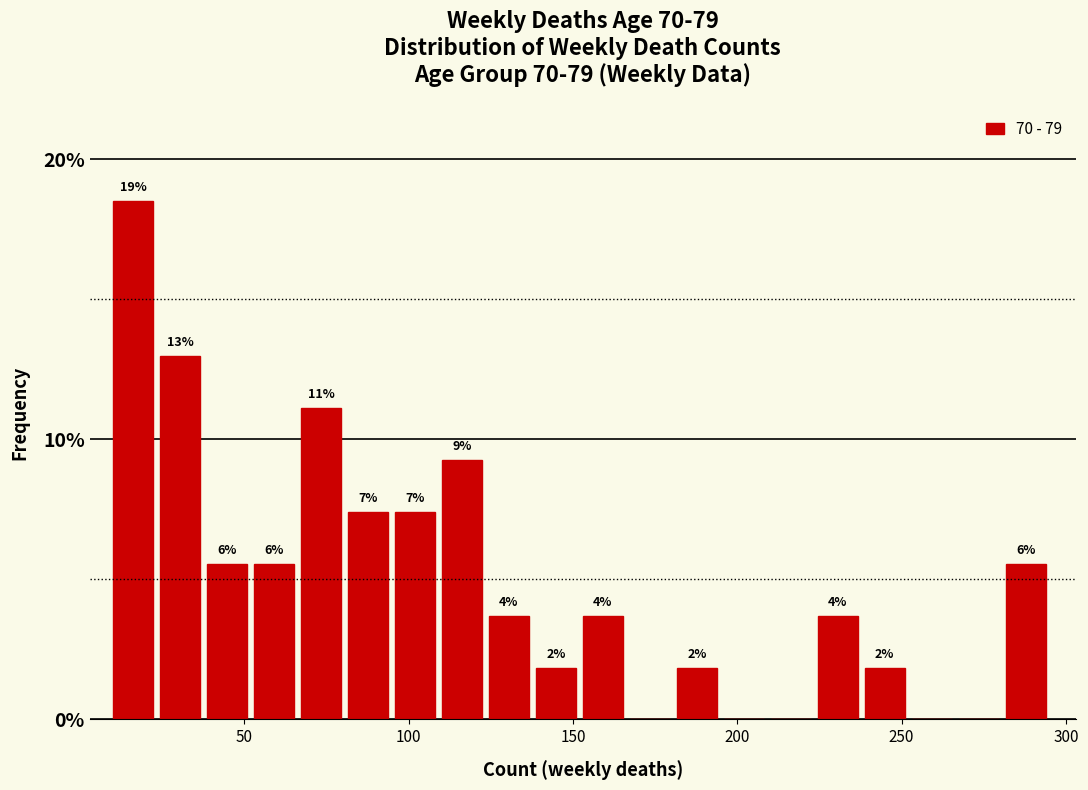

Around what value on the x-axis is the tallest bar? Give the approximate position of its centre, as read against the axis.

15